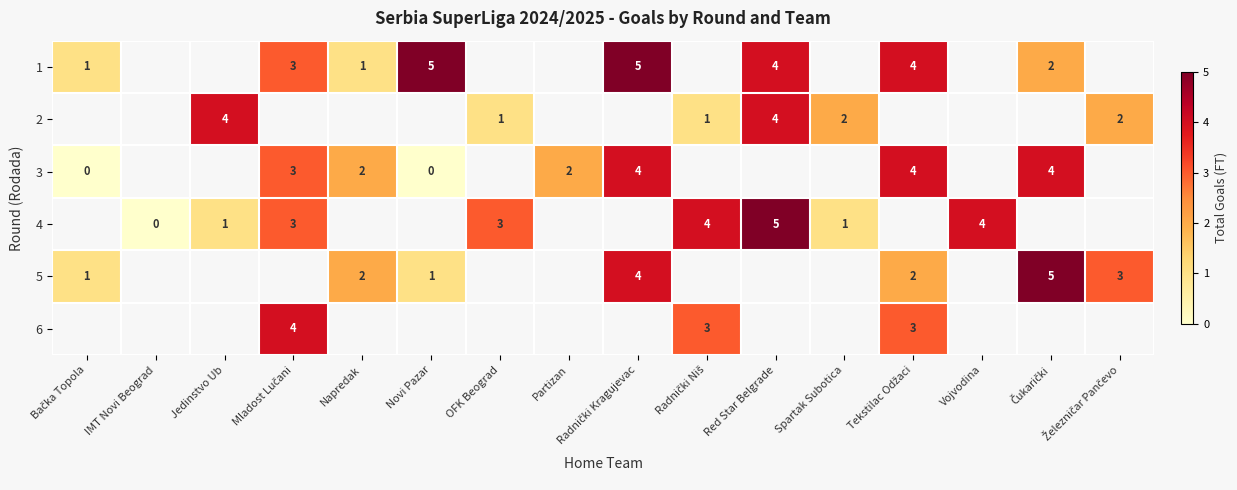

Which label corresponds to the smallest value in the chart?

Bačka Topola